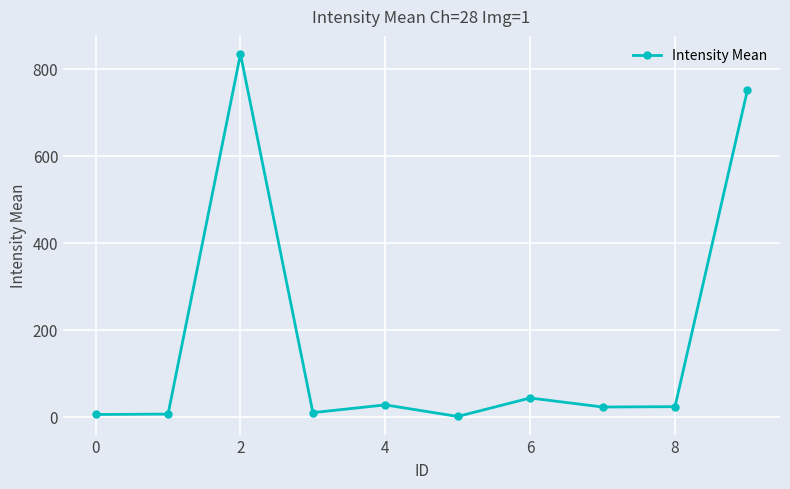

What is the maximum value shown in the chart?

834.4